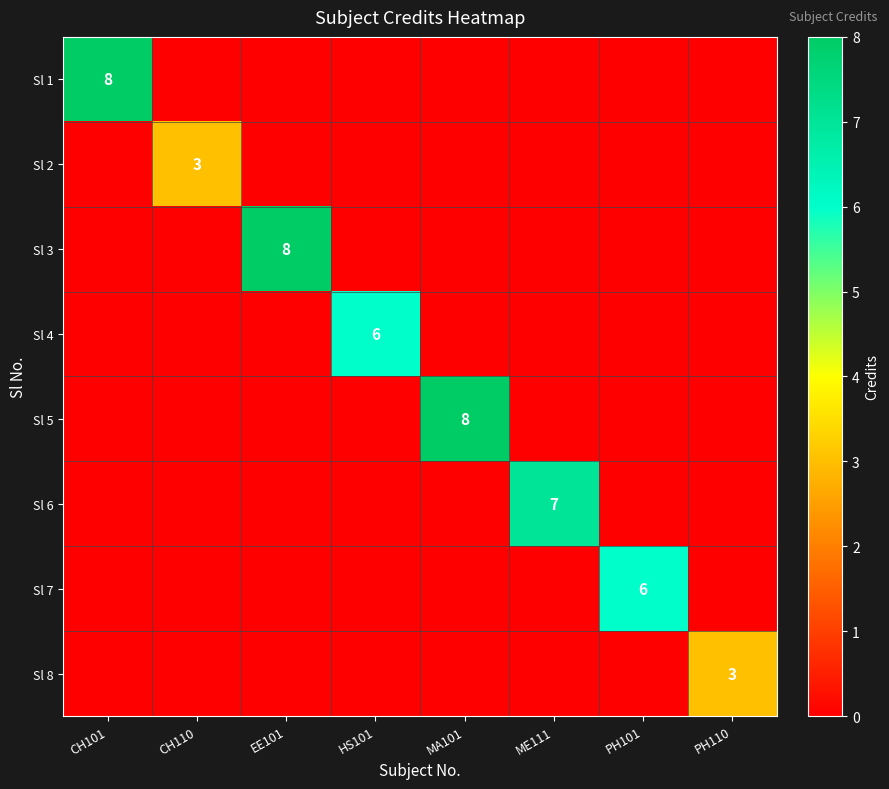

Which series changed the most between MA101 and ME111?

Sl 5